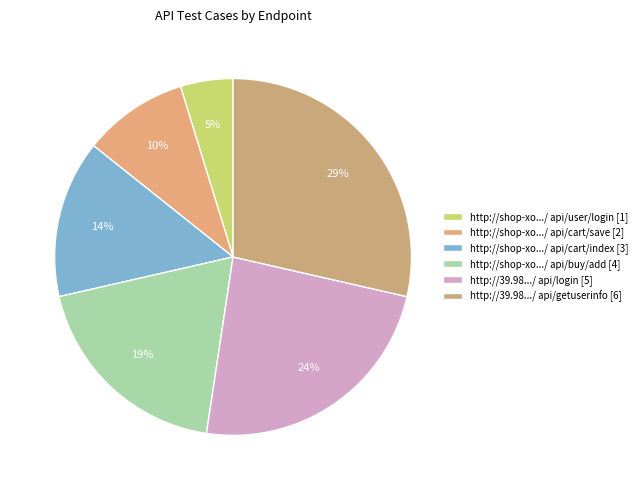

How many segments does this pie chart have?

6